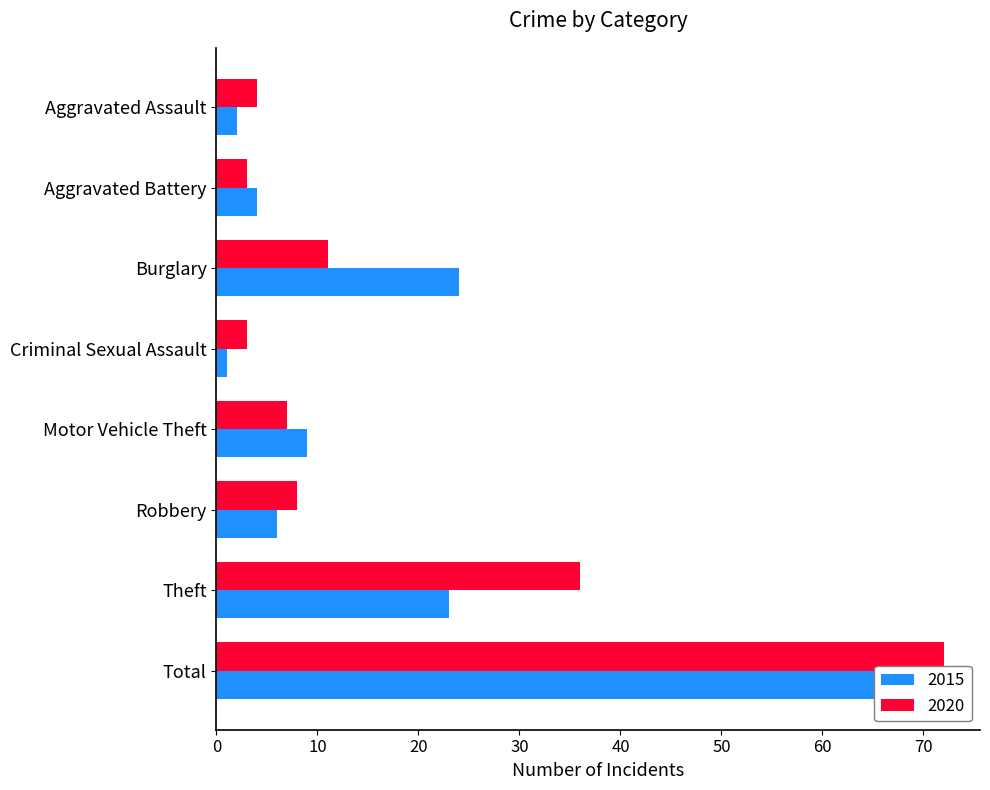

What is the difference between the highest and lowest values at Total?

3